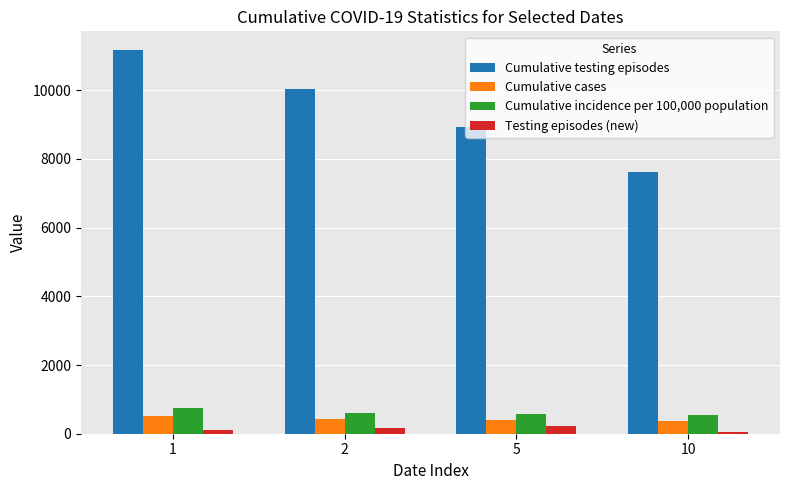

At which label does Cumulative testing episodes reach its minimum?

10